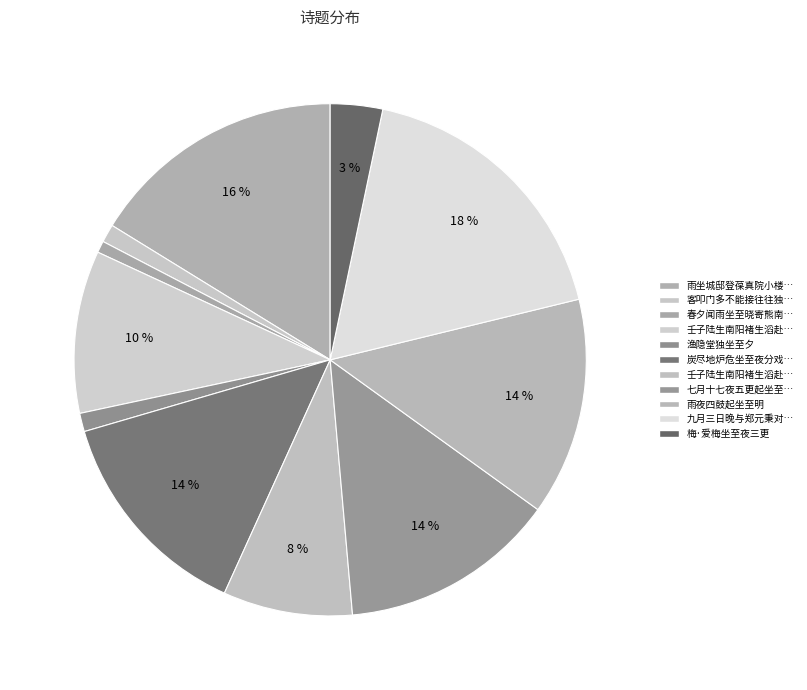

How many slices are in this pie chart?

11